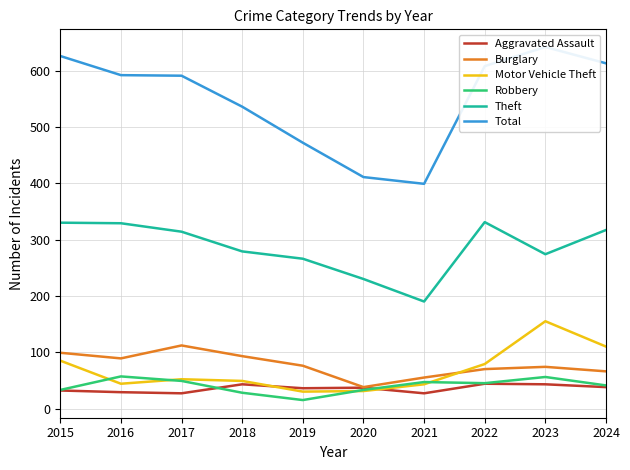

What is the value of the Robbery point at the 4th from the left?

28